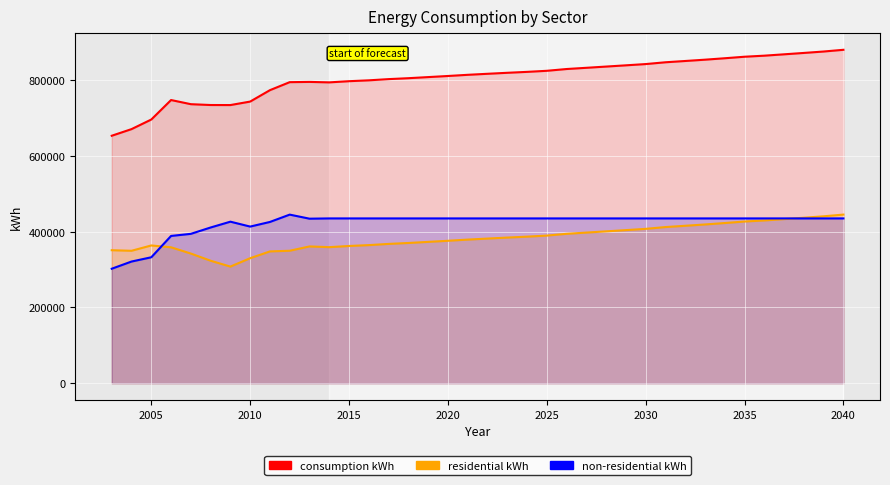

What is the total value across all series at 2009?

1468014